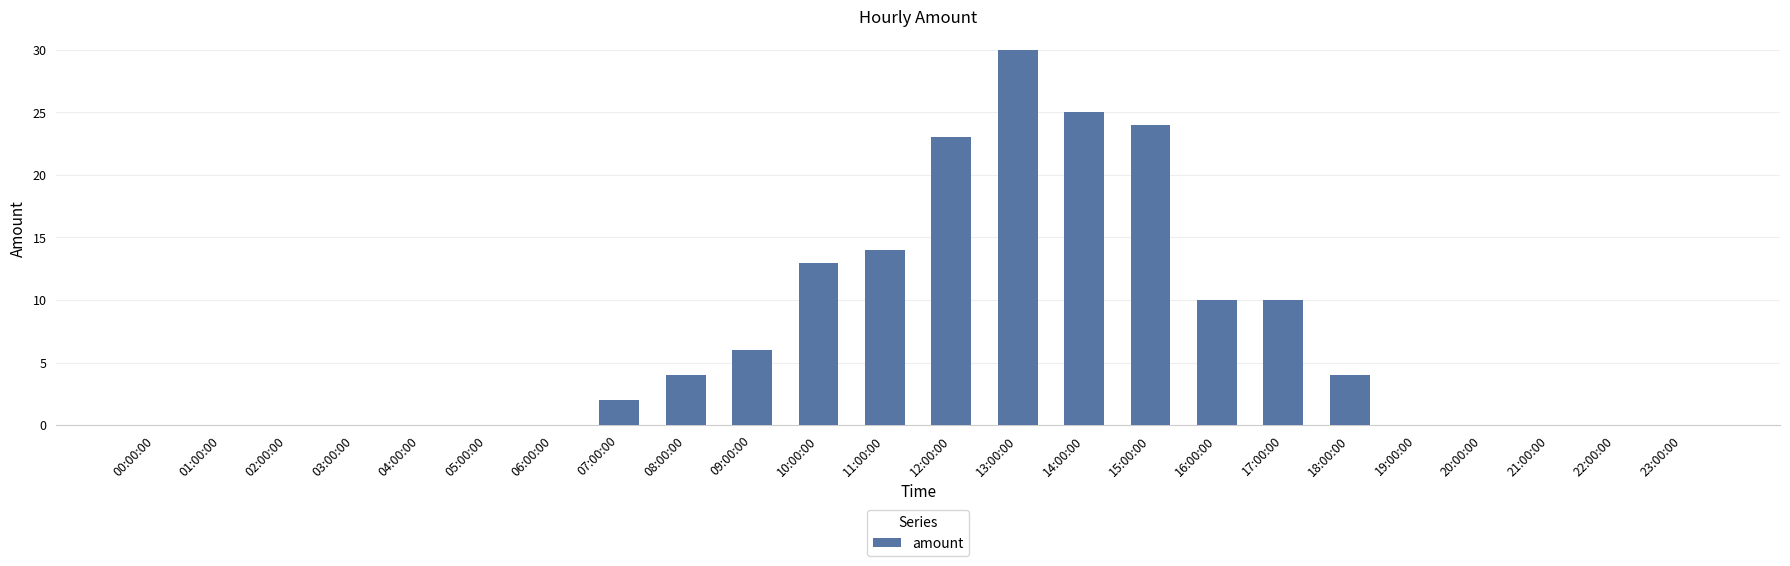

Reading right to left, extract all data points from this chart.

23:00:00=0	22:00:00=0	21:00:00=0	20:00:00=0	19:00:00=0	18:00:00=4	17:00:00=10	16:00:00=10	15:00:00=24	14:00:00=25	13:00:00=30	12:00:00=23	11:00:00=14	10:00:00=13	09:00:00=6	08:00:00=4	07:00:00=2	06:00:00=0	05:00:00=0	04:00:00=0	03:00:00=0	02:00:00=0	01:00:00=0	00:00:00=0